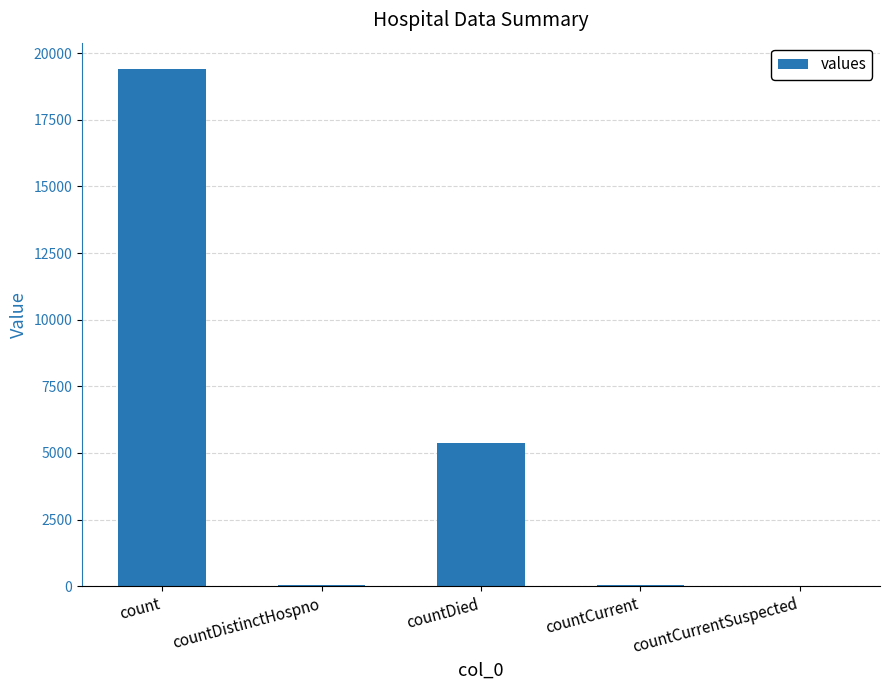

At which category does the chart reach its peak across all series?

count